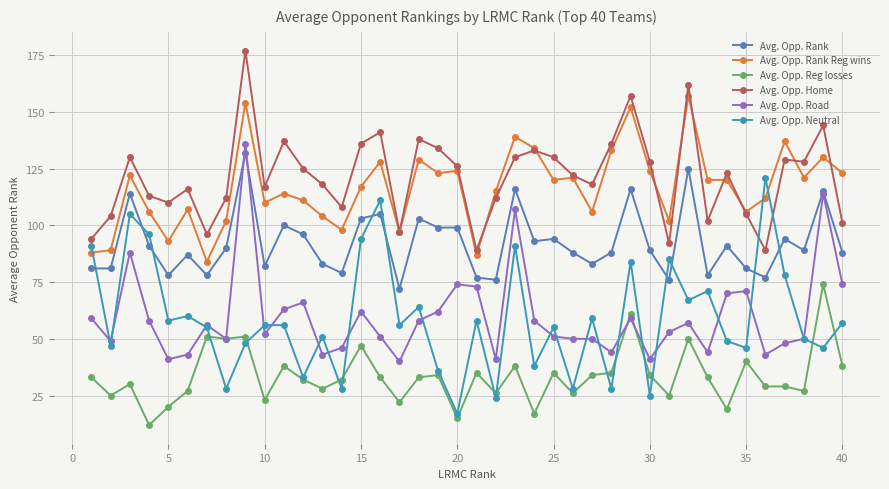

Which series ends up on top after the final intersection of Avg. Opp. Rank and Avg. Opp. Neutral?

Avg. Opp. Rank